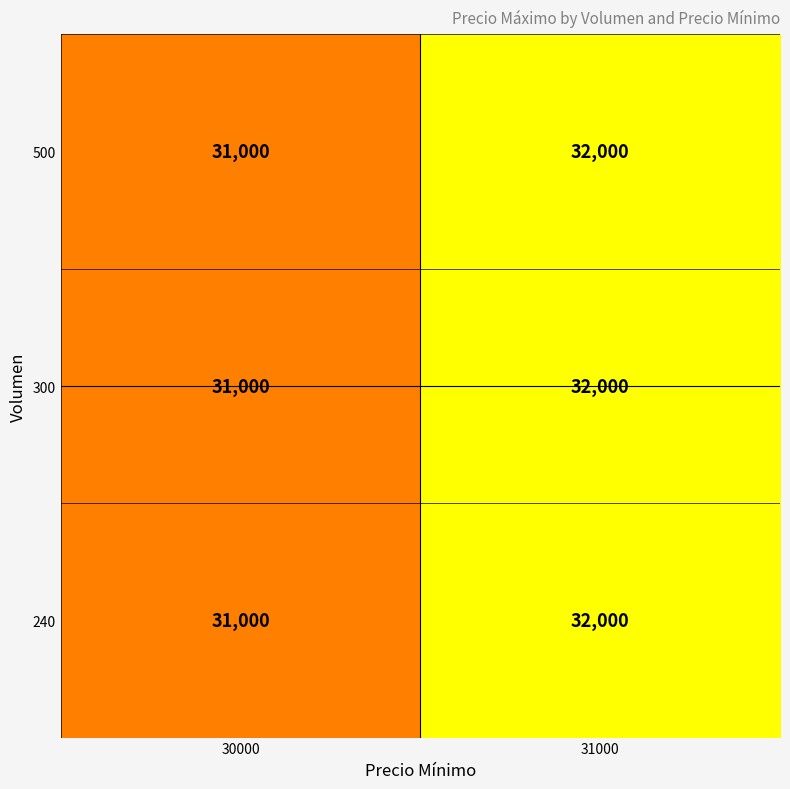

Reading left to right, extract all data points from this chart.

500: 31000	32000
300: 31000	32000
240: 31000	32000